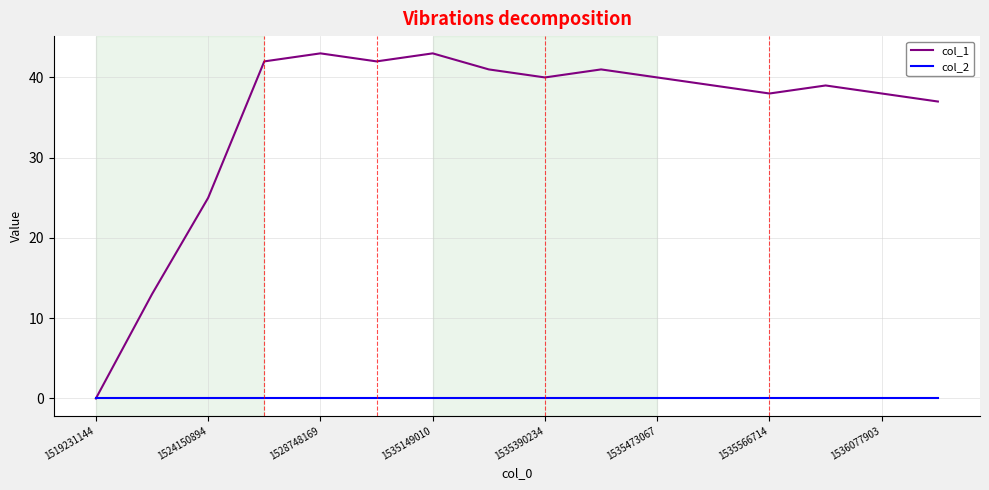

What is the greatest value displayed?

43